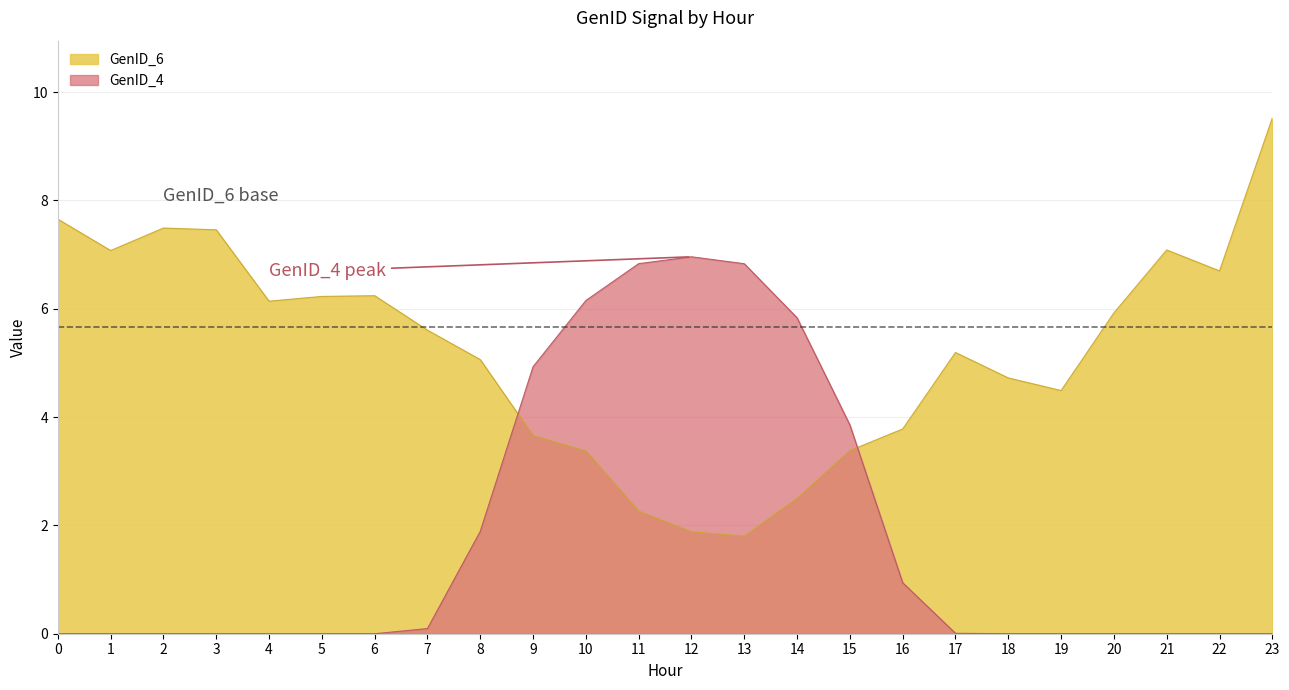

How many intersections are there between GenID_6 and GenID_4?

2